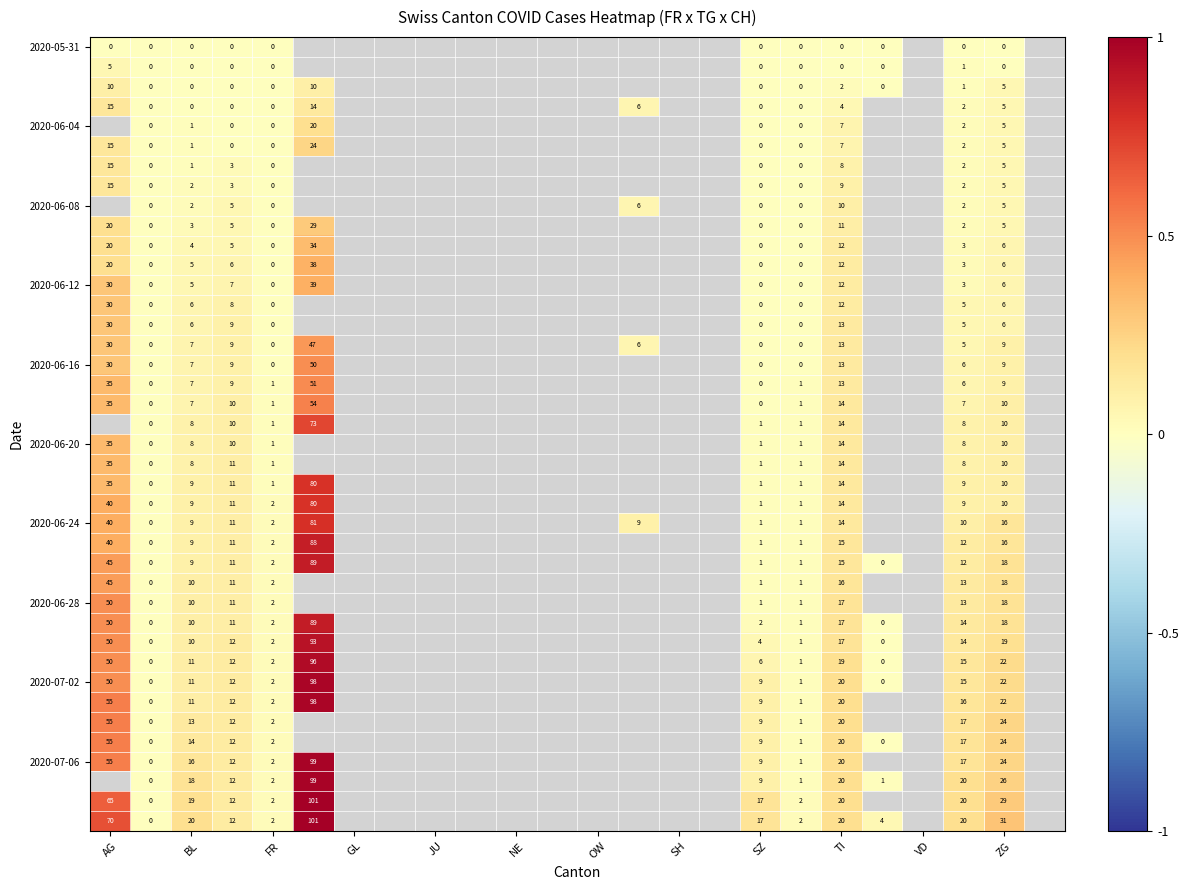

How many series are shown in this chart?

40